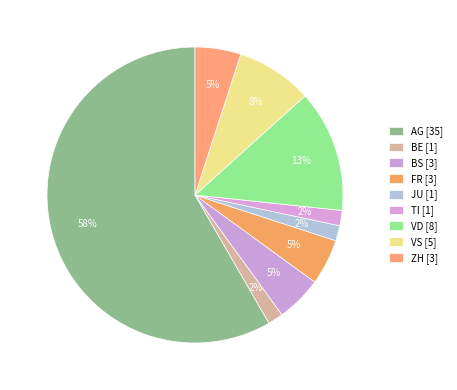

How many segments does this pie chart have?

9